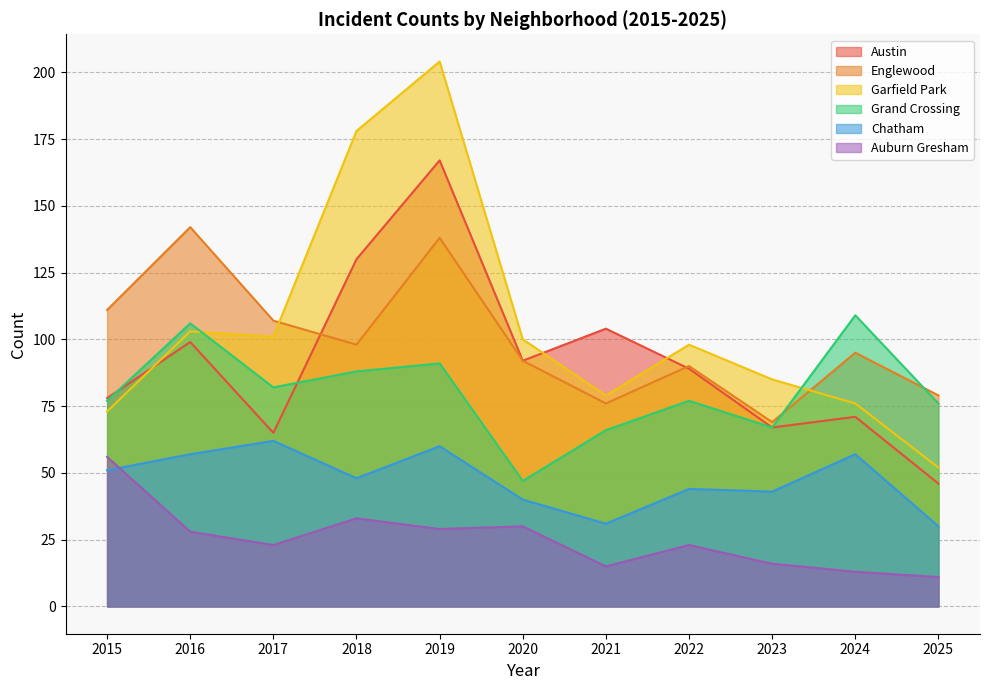

At which label is Auburn Gresham closest to 33?

2018